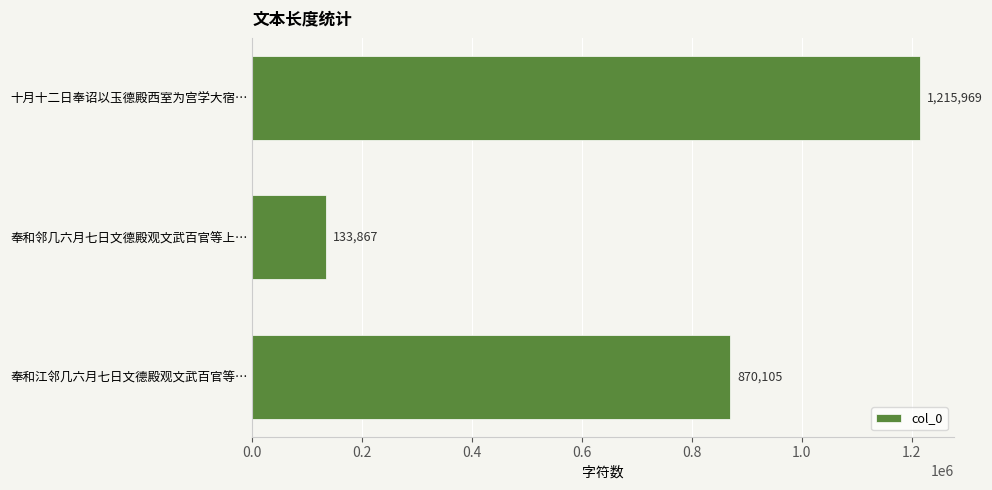

The chart shows a value of 1888942 at 十月十二日奉诏以玉德殿西室为宫学大宿…. True or false?

False